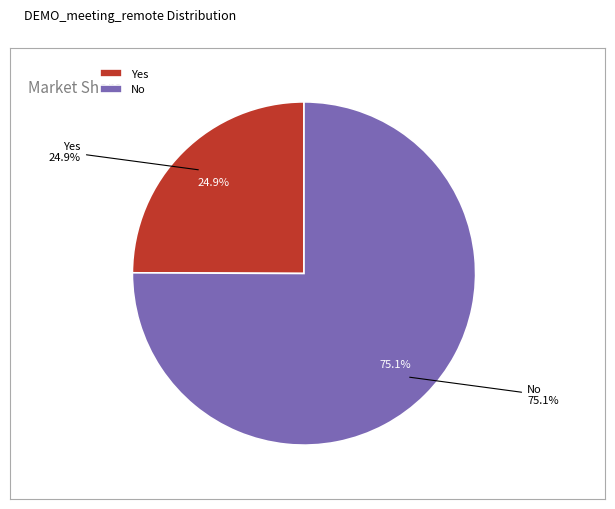

The Yes slice represents 25% of the pie. True or false?

True